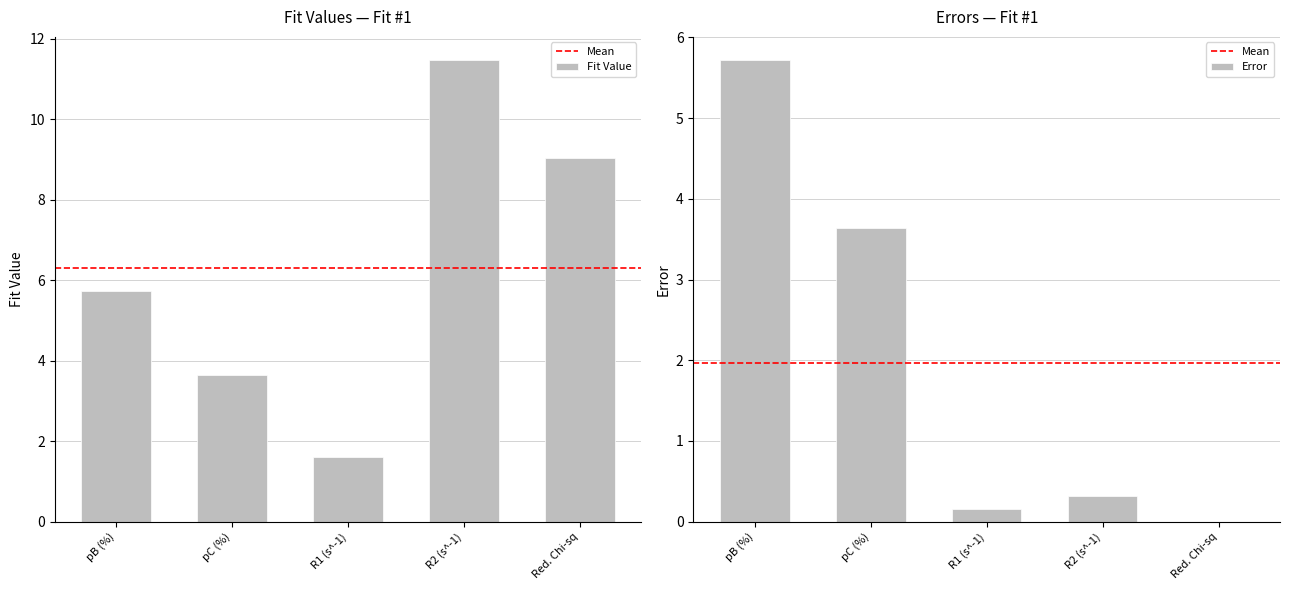

Are the bars horizontal?

No